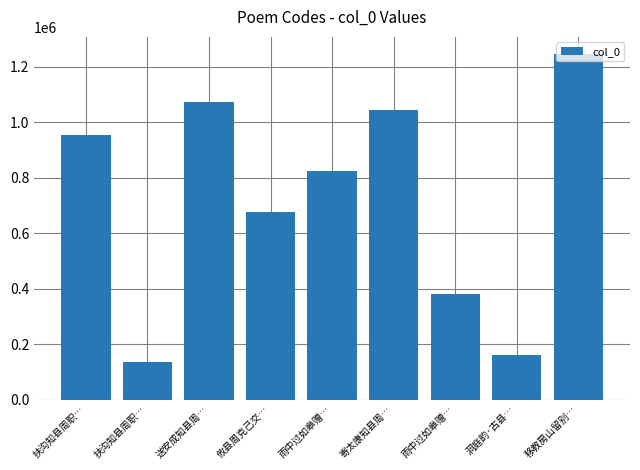

How many bars are there in total?

9